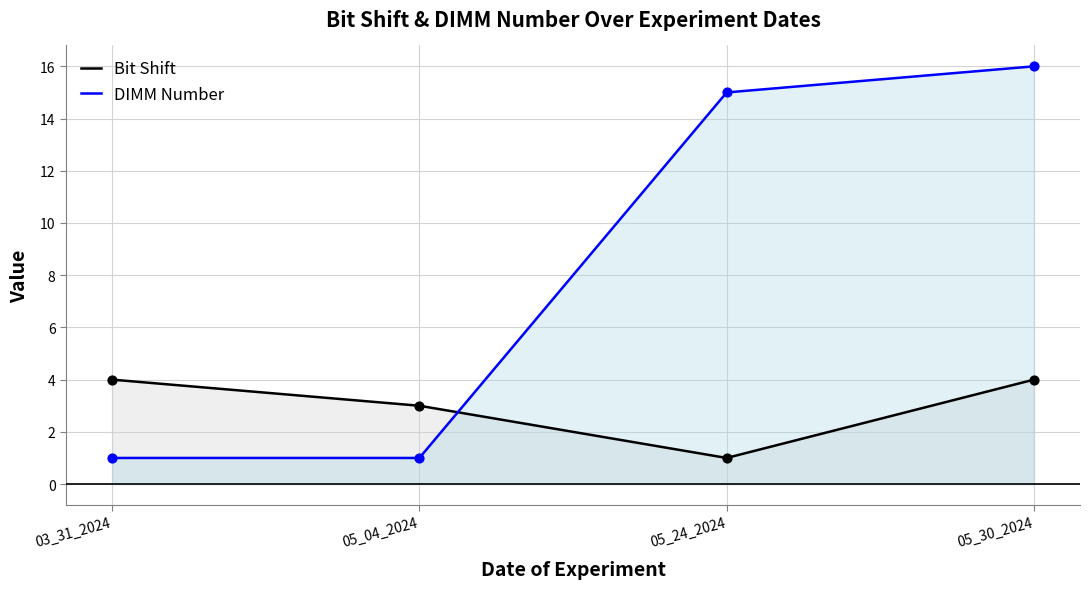

What are all the series names shown in the legend?

Bit Shift, DIMM Number